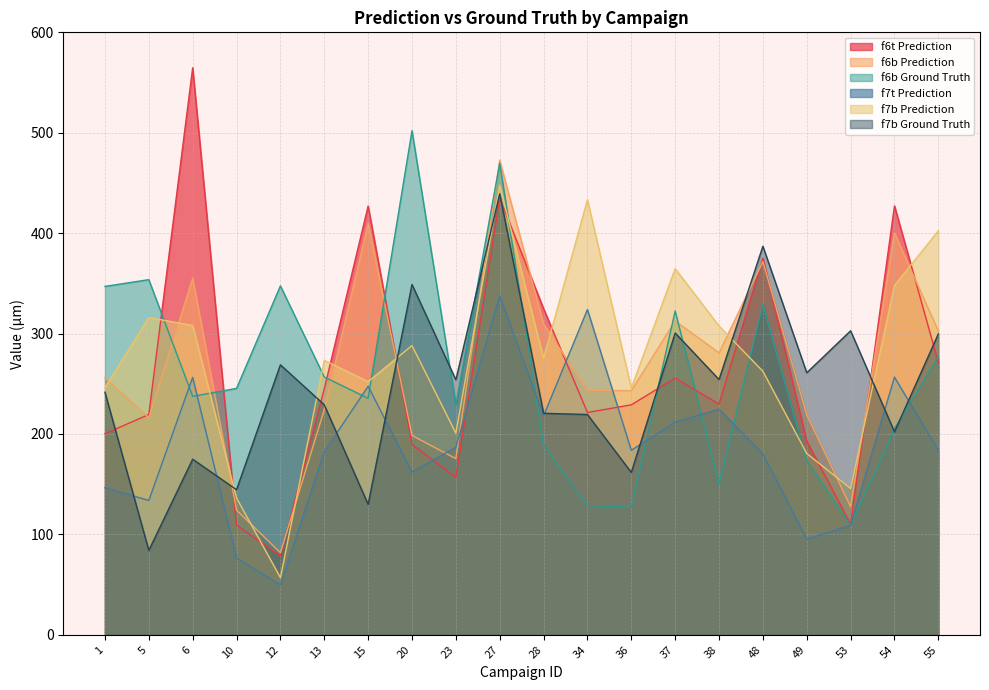

What are all the series names shown in the legend?

f6t Prediction, f6b Prediction, f6b Ground Truth, f7t Prediction, f7b Prediction, f7b Ground Truth